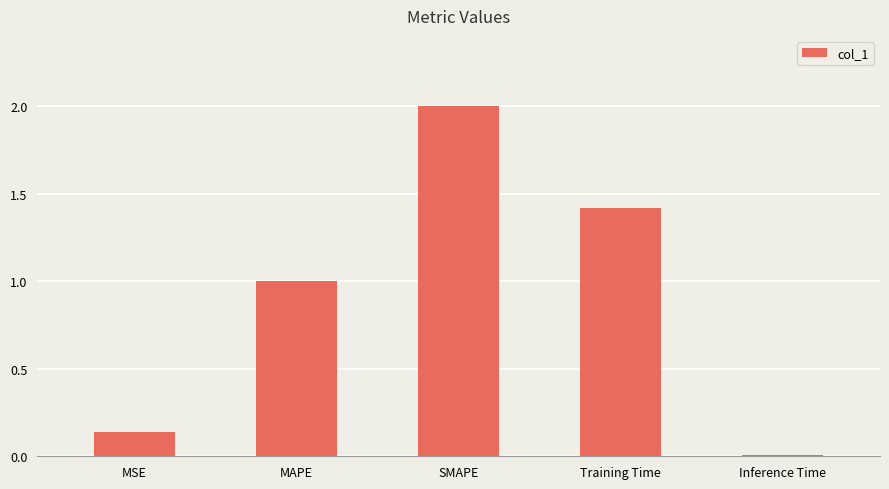

Which has a higher value, Training Time or MAPE?

Training Time